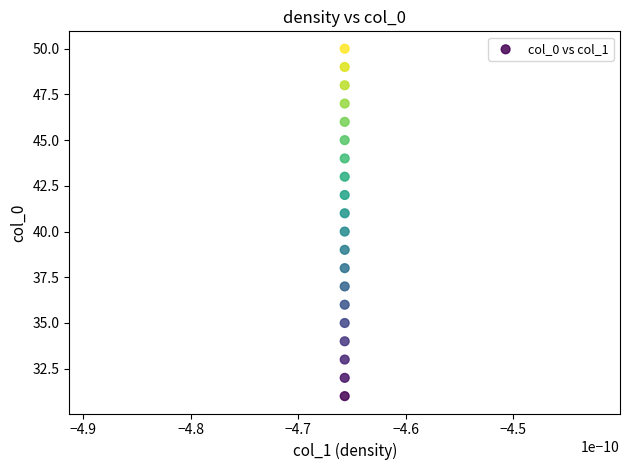

List the coordinates of all points as (X, Y) pairs, reading left to right.

(0, 31)  (0, 32)  (0, 33)  (0, 34)  (0, 35)  (0, 36)  (0, 37)  (0, 38)  (0, 39)  (0, 40)  (0, 41)  (0, 42)  (0, 43)  (0, 44)  (0, 45)  (0, 46)  (0, 47)  (0, 48)  (0, 49)  (0, 50)